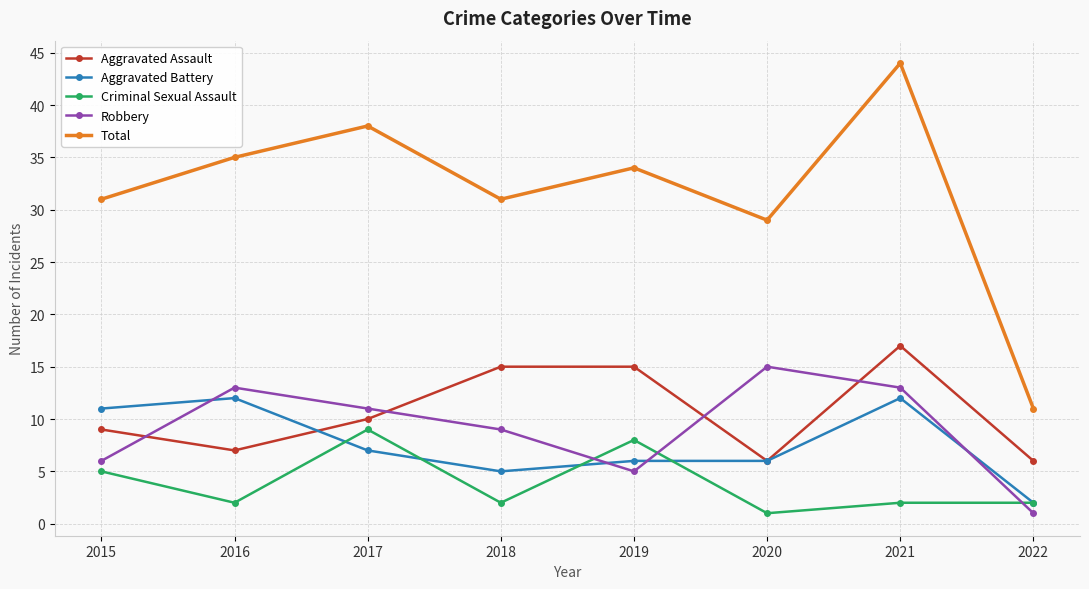

At which category does Robbery reach its first local peak?

2016